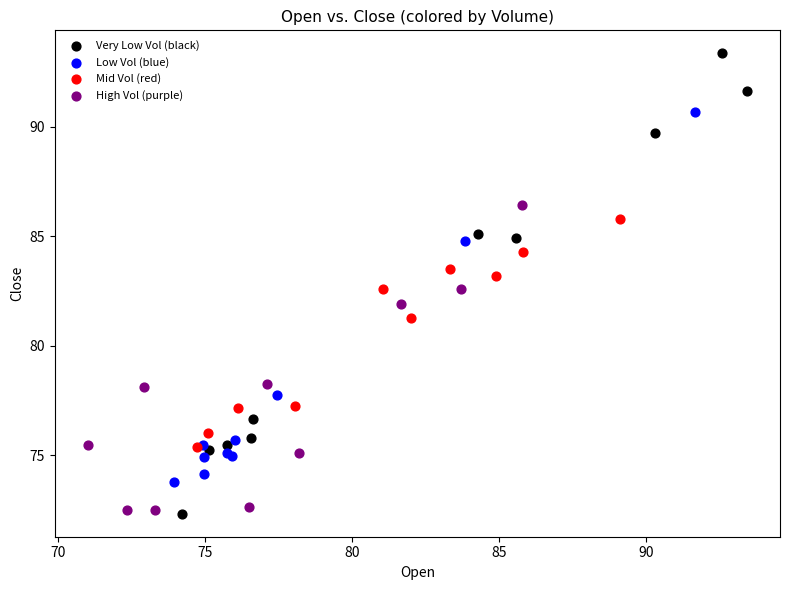

Which series reaches the maximum Y coordinate?

Very Low Vol (black)